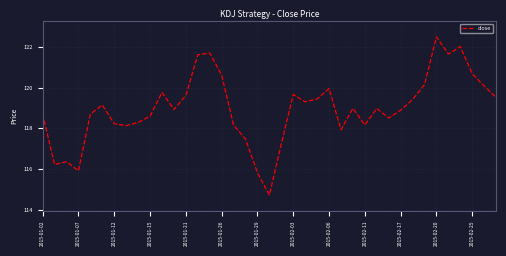

What is the difference between the maximum and minimum values?

7.8